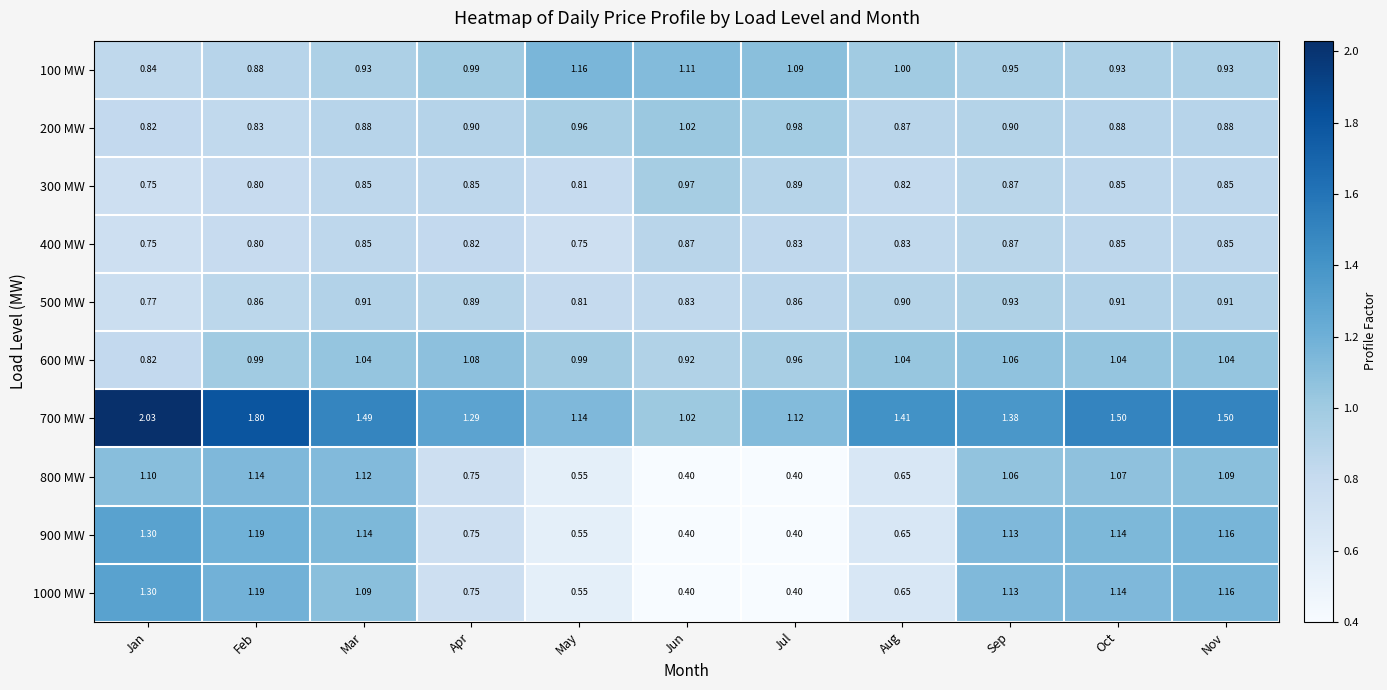

Which category has the highest value in the 500 MW series?

Sep